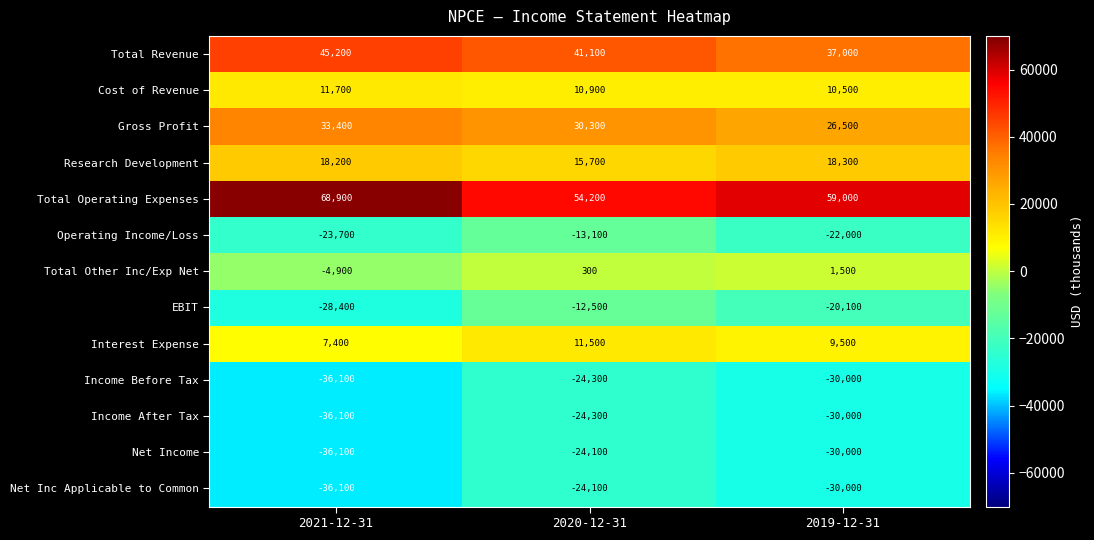

Count the number of data series in this chart.

13